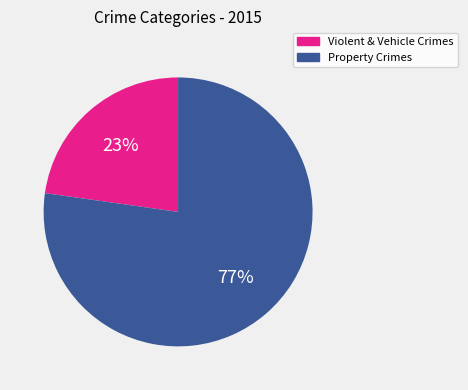

Is there any slice that represents more than half of the pie?

Yes